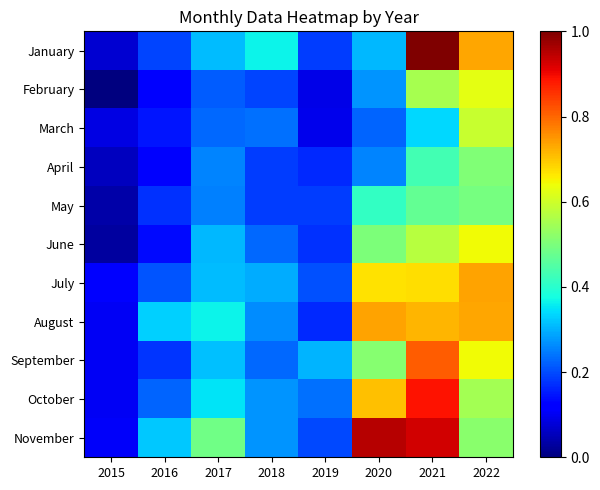

The value of March at 2020 is 0.9. True or false?

False